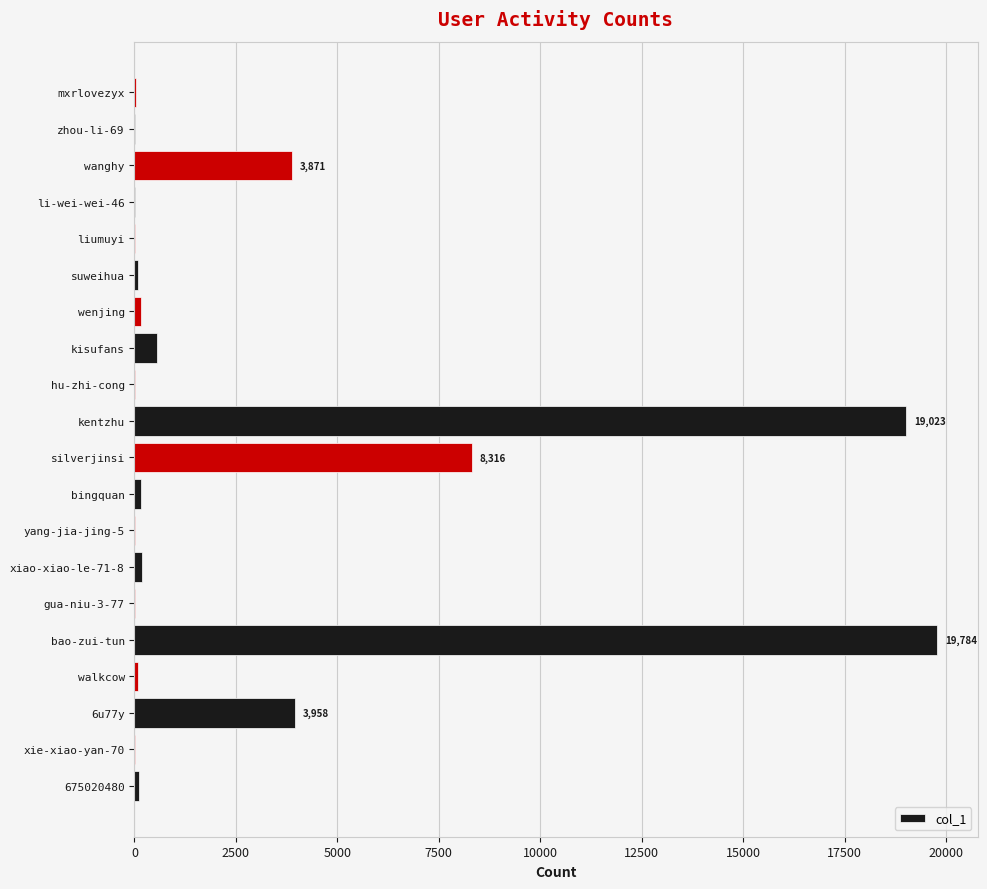

Count the number of data series in this chart.

1